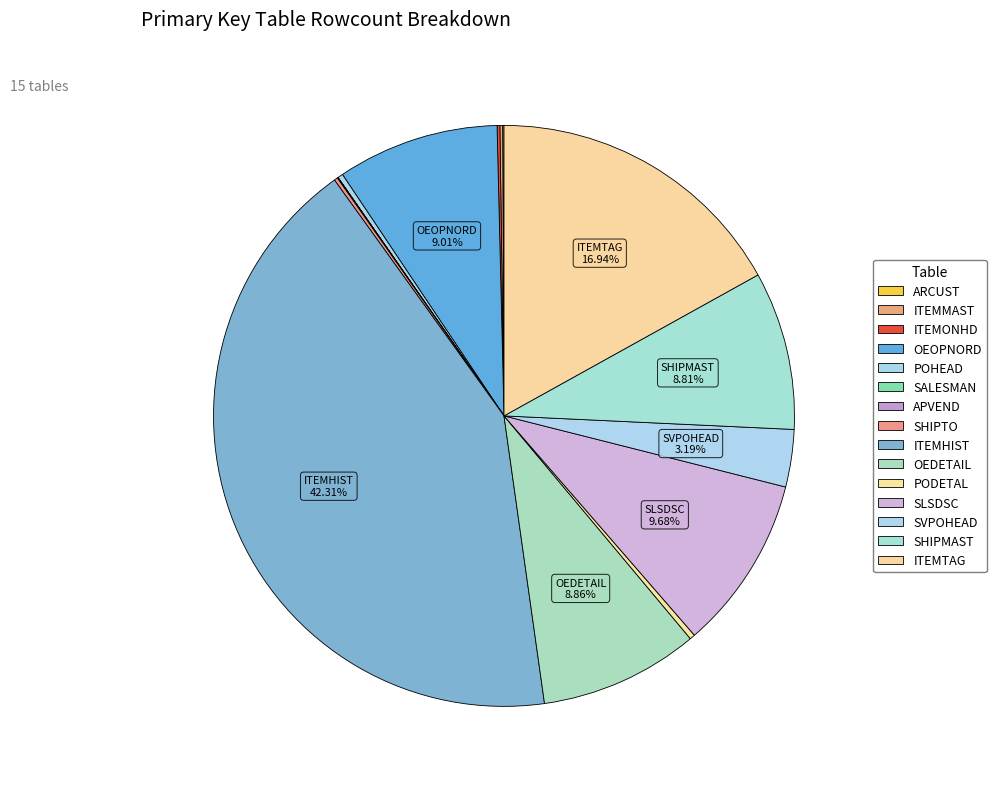

How many slices are in this pie chart?

15